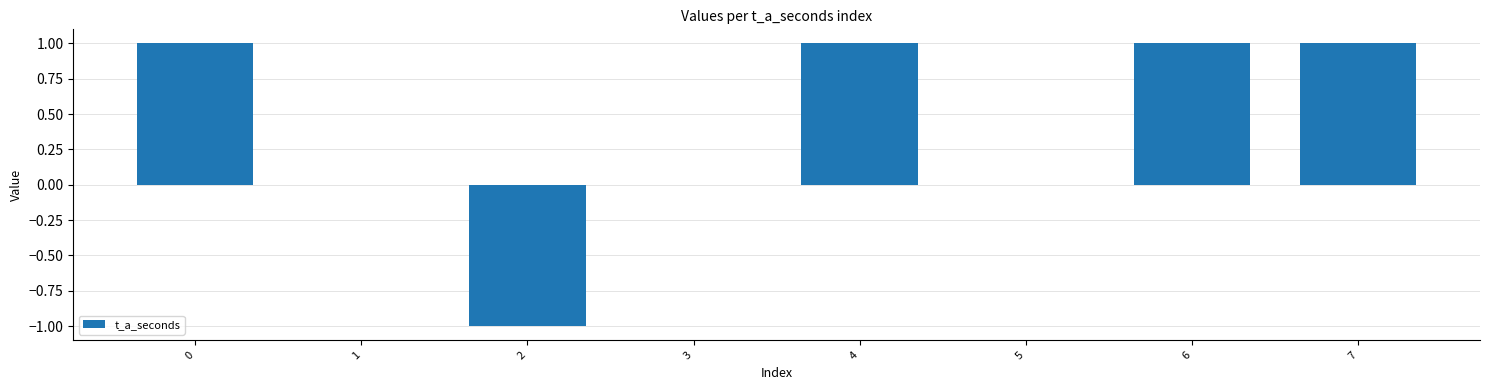

Count the values in the range 0 to 1.

7